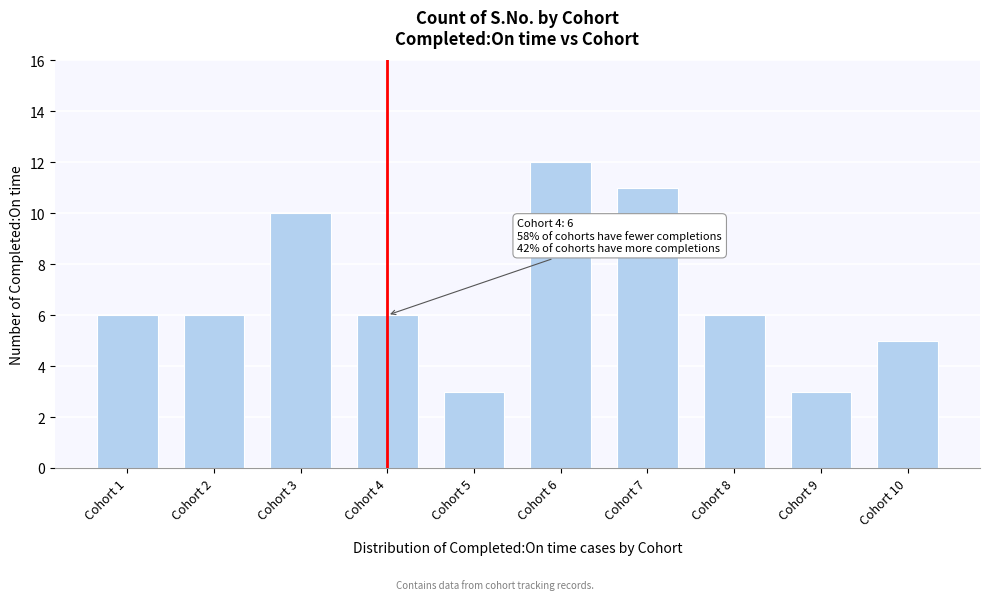

Reading left to right, list all the values displayed in this chart.

Cohort 1=6	Cohort 2=6	Cohort 3=10	Cohort 4=6	Cohort 5=3	Cohort 6=12	Cohort 7=11	Cohort 8=6	Cohort 9=3	Cohort 10=5